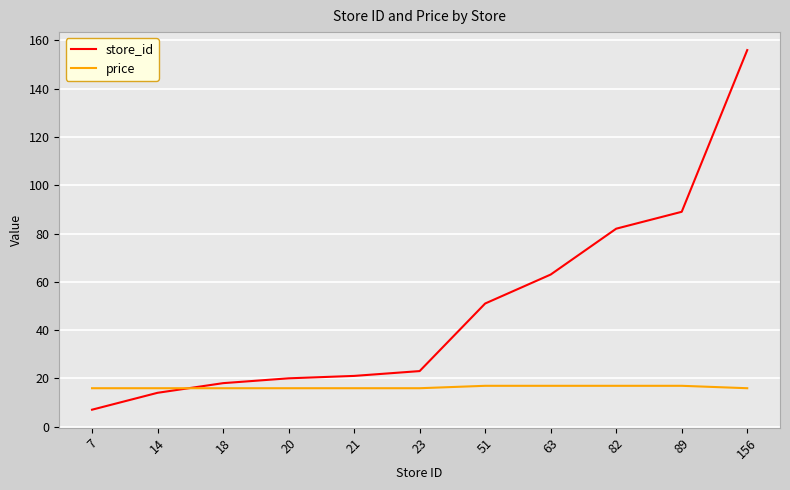

Rank the series by their average value, from lowest to highest.

price, store_id